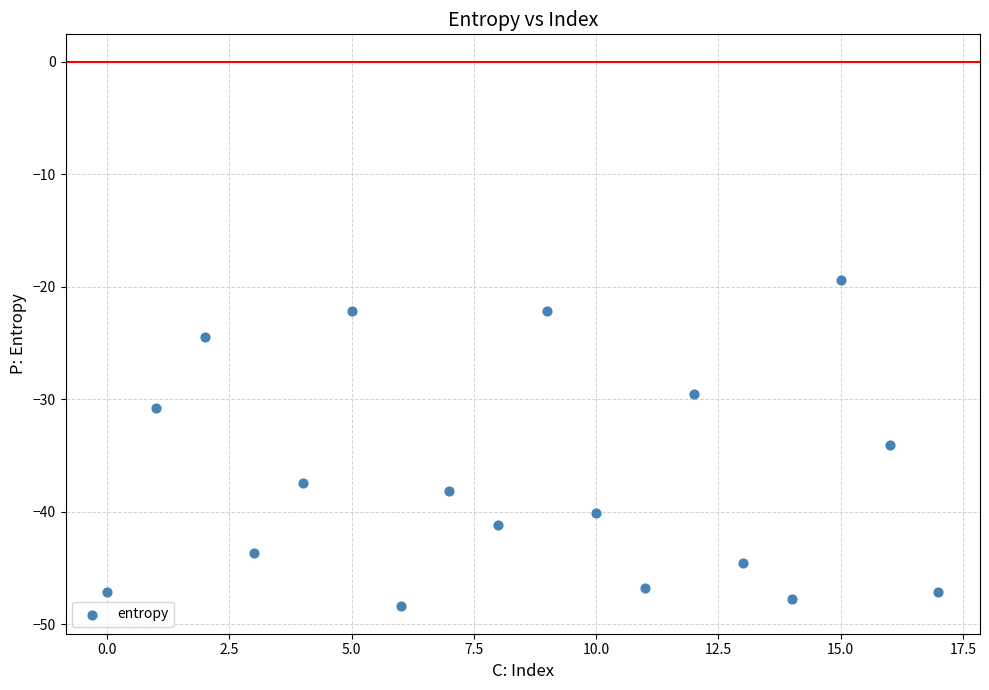

What is the range of Y values (max minus min)?

29.0